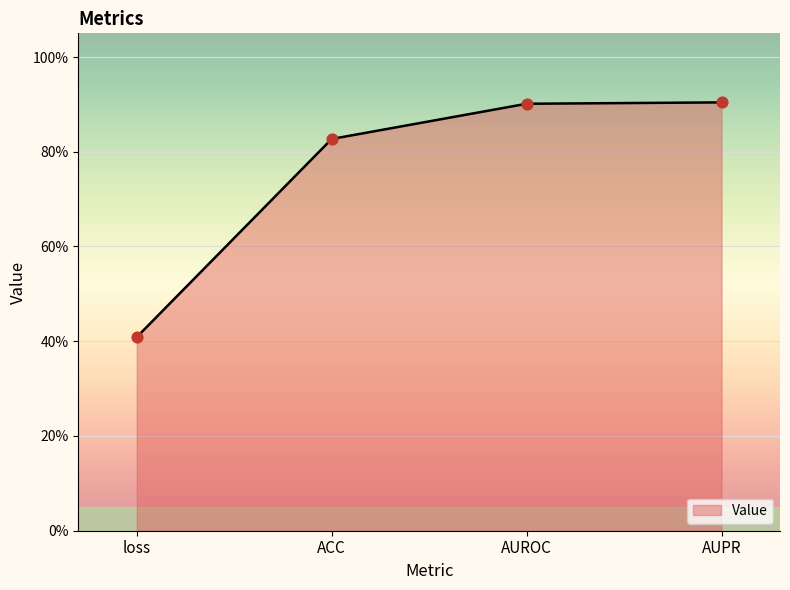

Does the chart have visible grid lines?

Yes